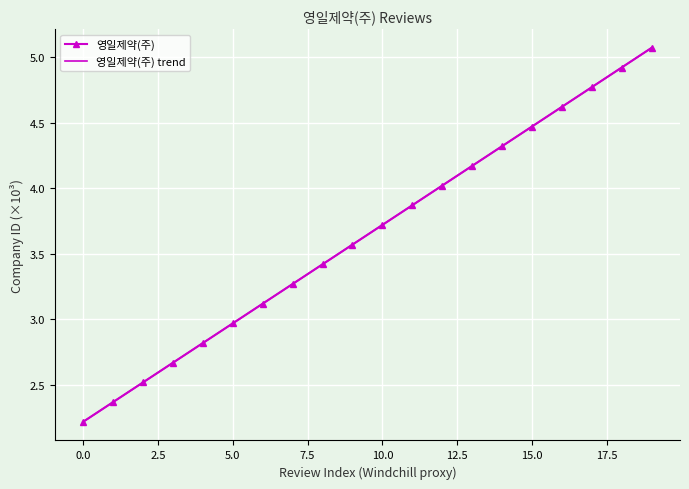

Rank the series by their maximum value, from highest to lowest.

영일제약(주), 영일제약(주) trend